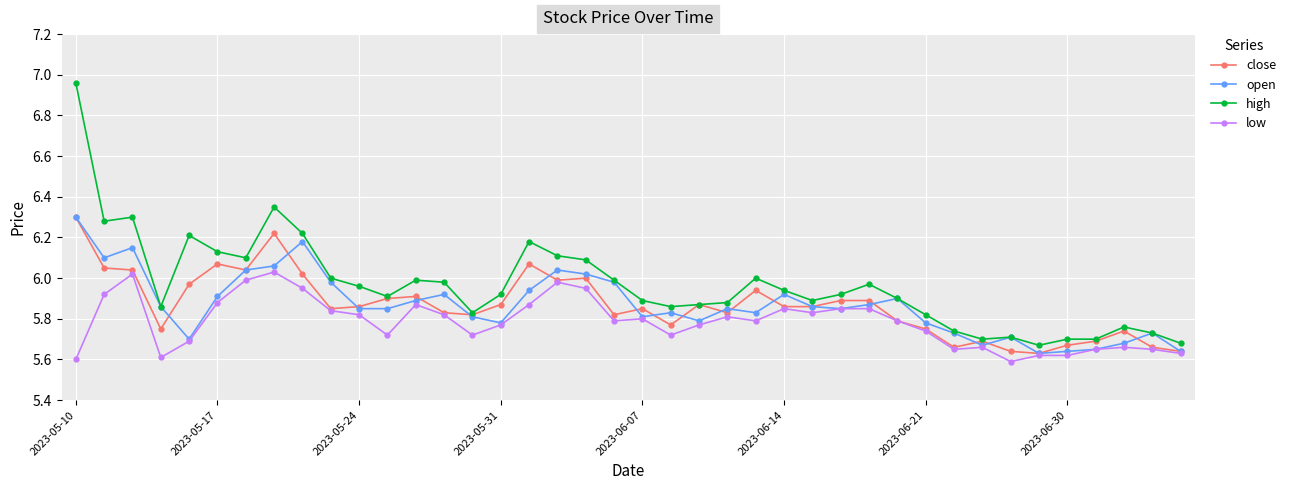

True or false: low and high cross at least once.

False